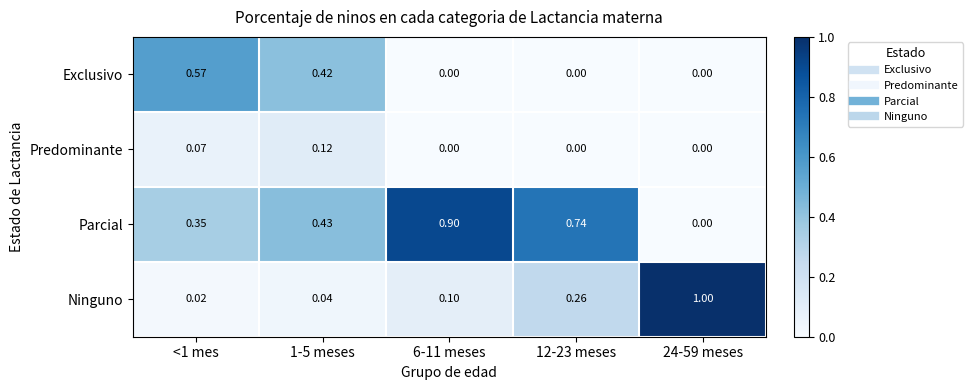

List the series in order of their overall mean, lowest first.

Predominante, Exclusivo, Ninguno, Parcial